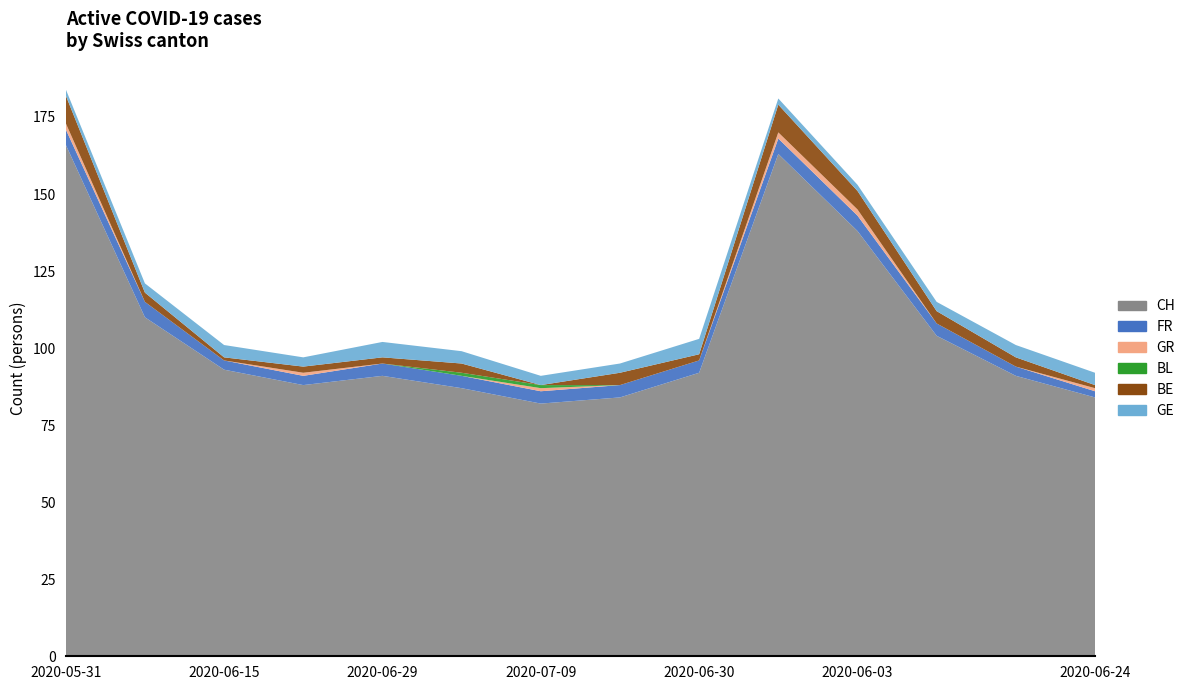

Reading left to right, transcribe all the data shown in this chart.

CH: 2020-05-31=166	2020-06-08=110	2020-06-15=93	2020-06-22=88	2020-06-29=91	2020-07-06=87	2020-07-09=82	2020-07-03=84	2020-06-30=92	2020-06-01=163	2020-06-03=138	2020-06-10=104	2020-06-17=91	2020-06-24=84
FR: 2020-05-31=5	2020-06-08=5	2020-06-15=3	2020-06-22=3	2020-06-29=4	2020-07-06=4	2020-07-09=4	2020-07-03=4	2020-06-30=4	2020-06-01=5	2020-06-03=5	2020-06-10=4	2020-06-17=3	2020-06-24=2
GR: 2020-05-31=2	2020-06-08=0	2020-06-15=0	2020-06-22=1	2020-06-29=0	2020-07-06=0	2020-07-09=1	2020-07-03=0	2020-06-30=0	2020-06-01=2	2020-06-03=2	2020-06-10=0	2020-06-17=0	2020-06-24=1
BL: 2020-05-31=0	2020-06-08=0	2020-06-15=0	2020-06-22=0	2020-06-29=0	2020-07-06=1	2020-07-09=1	2020-07-03=0	2020-06-30=0	2020-06-01=0	2020-06-03=0	2020-06-10=0	2020-06-17=0	2020-06-24=0
BE: 2020-05-31=9	2020-06-08=3	2020-06-15=1	2020-06-22=2	2020-06-29=2	2020-07-06=3	2020-07-09=0	2020-07-03=4	2020-06-30=2	2020-06-01=9	2020-06-03=6	2020-06-10=4	2020-06-17=3	2020-06-24=1
GE: 2020-05-31=2	2020-06-08=3	2020-06-15=4	2020-06-22=3	2020-06-29=5	2020-07-06=4	2020-07-09=3	2020-07-03=3	2020-06-30=5	2020-06-01=2	2020-06-03=2	2020-06-10=3	2020-06-17=4	2020-06-24=4